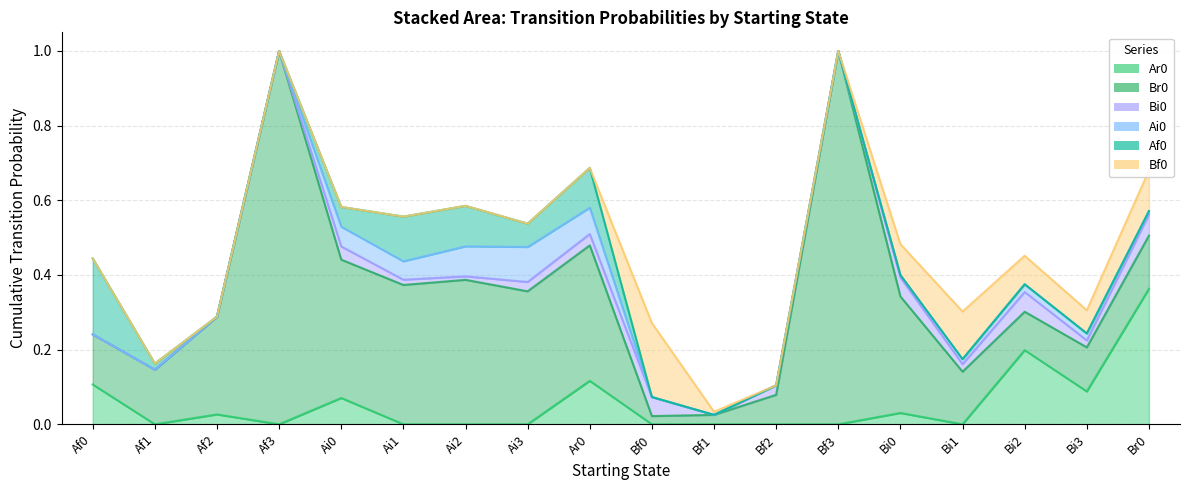

After their last crossing, which series has the higher values: Bi0 or Ai0?

Bi0